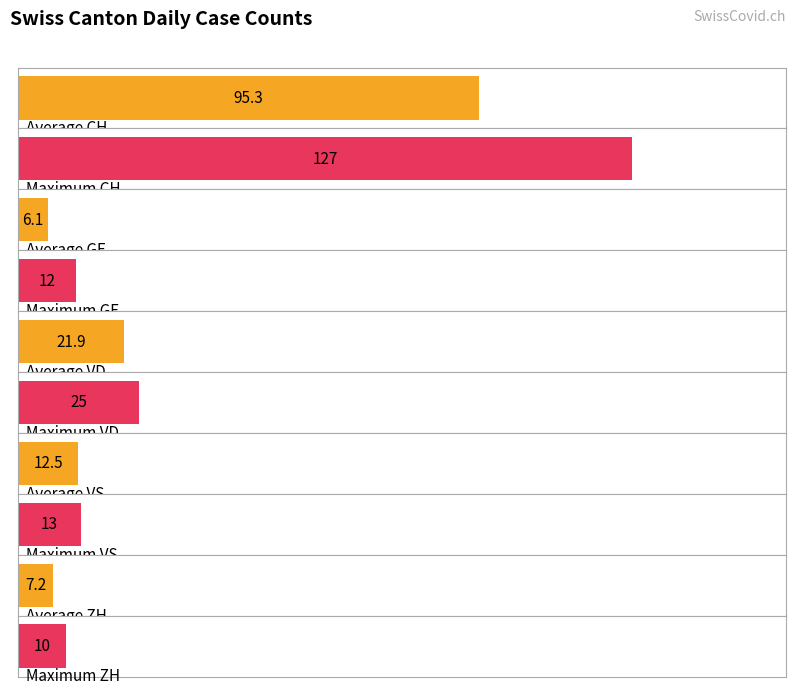

At 2020-06-08, list the series in order from largest to smallest.

CH, VD, VS, GE, ZH